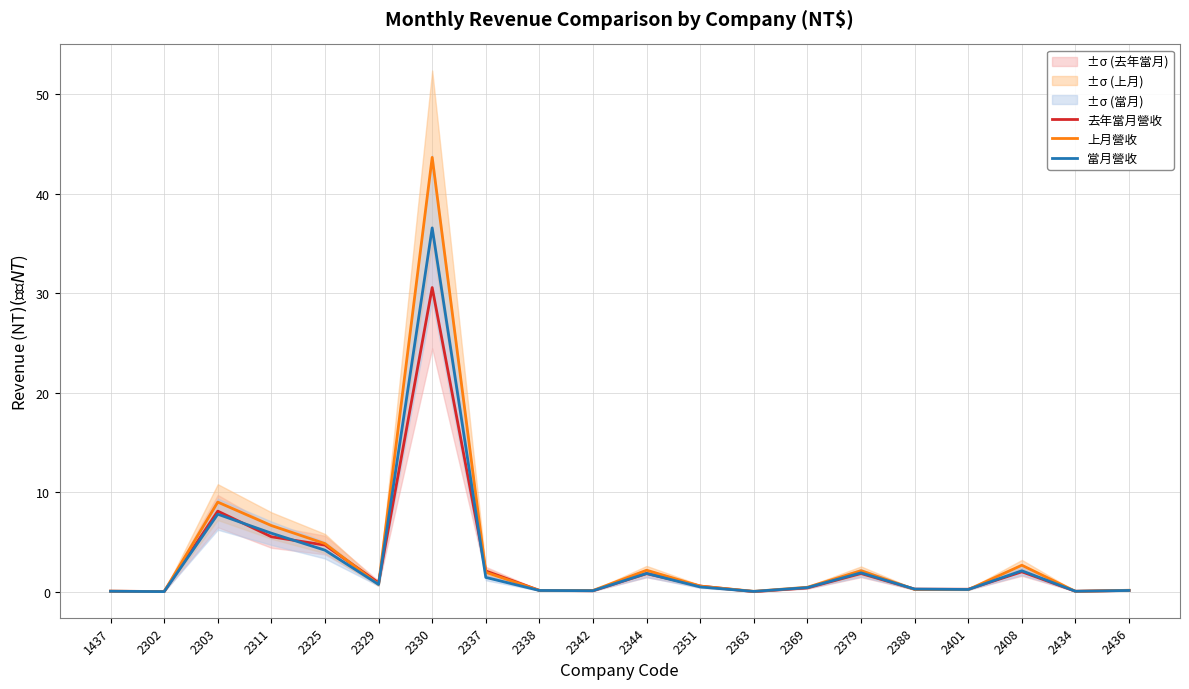

How many times do 當月營收 and 去年當月營收 cross each other?

10